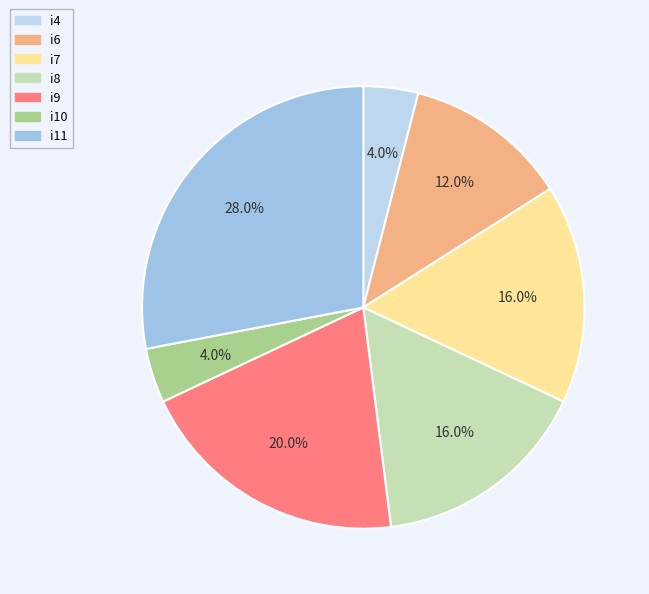

How many segments does this pie chart have?

7